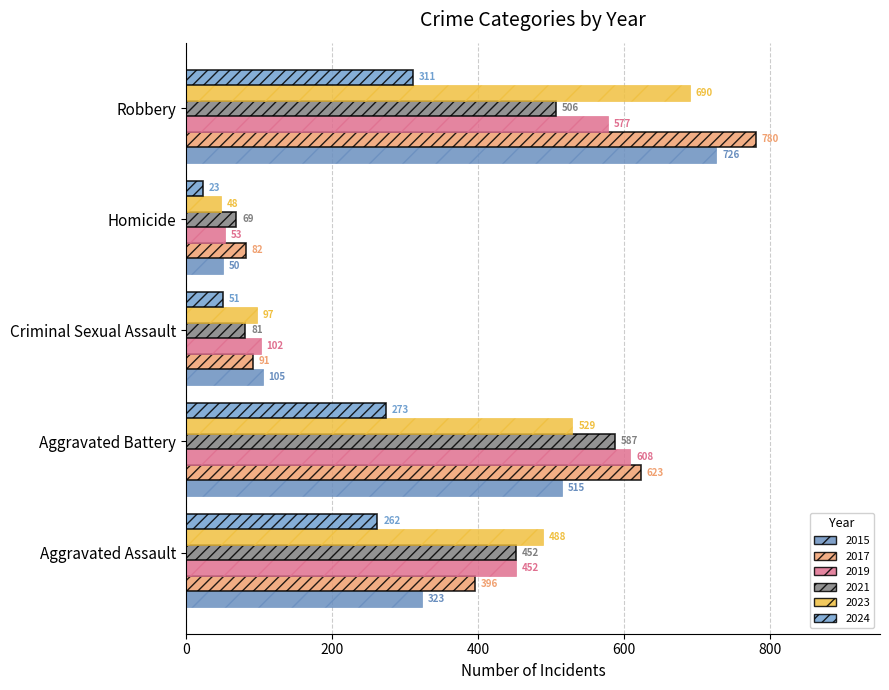

How many categories are shown in the chart?

5